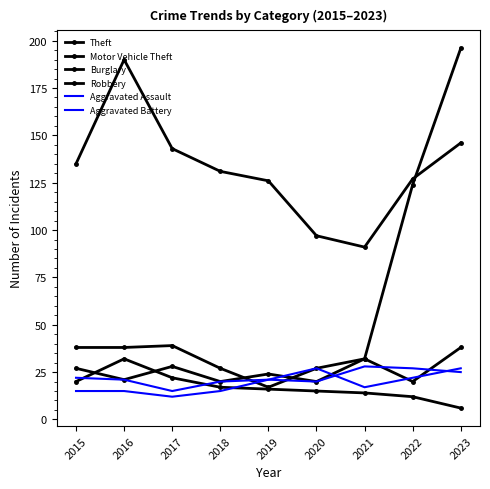

What is the approximate value of Motor Vehicle Theft at 2016, to the nearest 10?

40